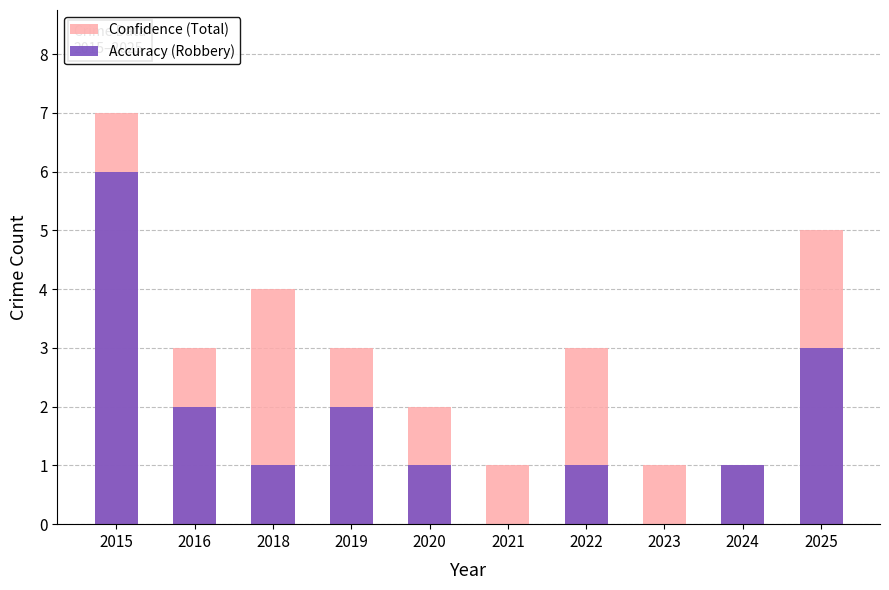

How many Accuracy values are between 1 and 2?

6